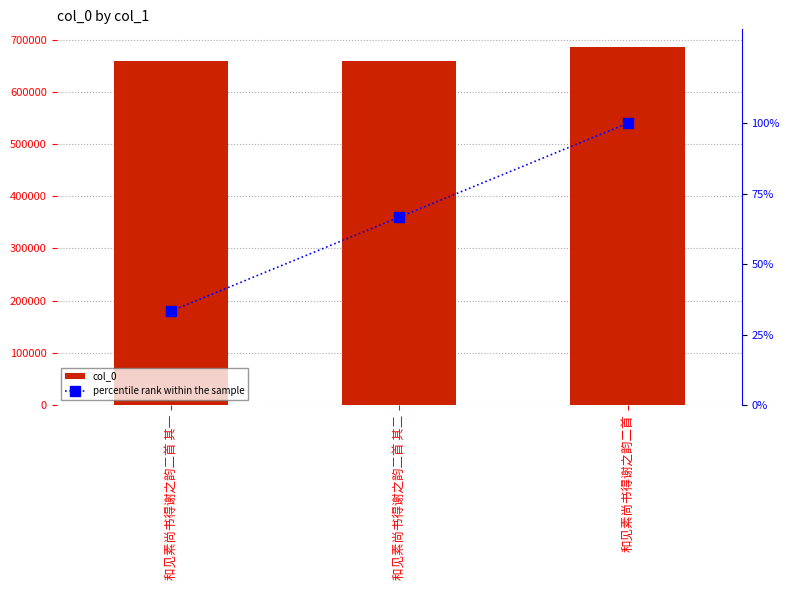

What is the sum of all percentile rank within the sample values?

200.0